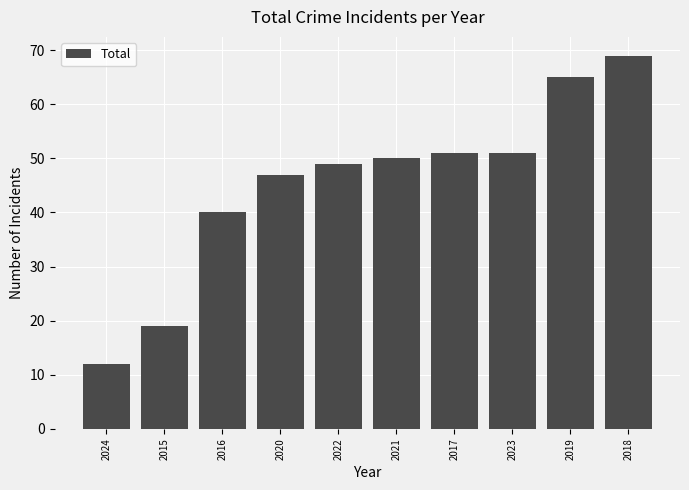

What is the approximate value at 2020, to the nearest 10?

50